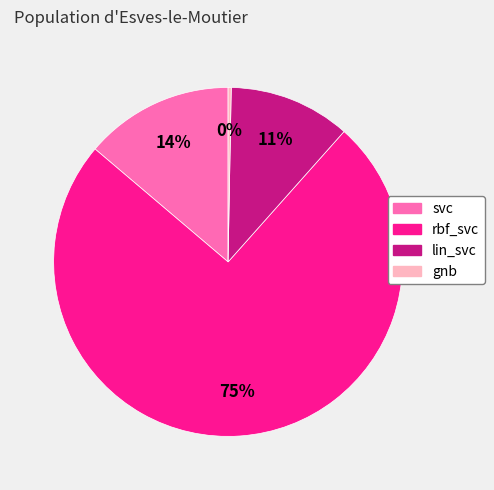

Do gnb and svc together represent more than half of the pie?

No